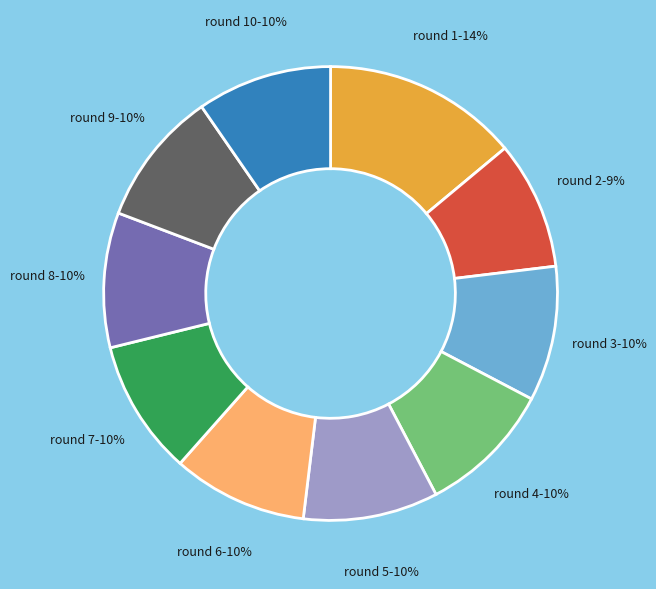

Is there a majority slice in this chart?

No